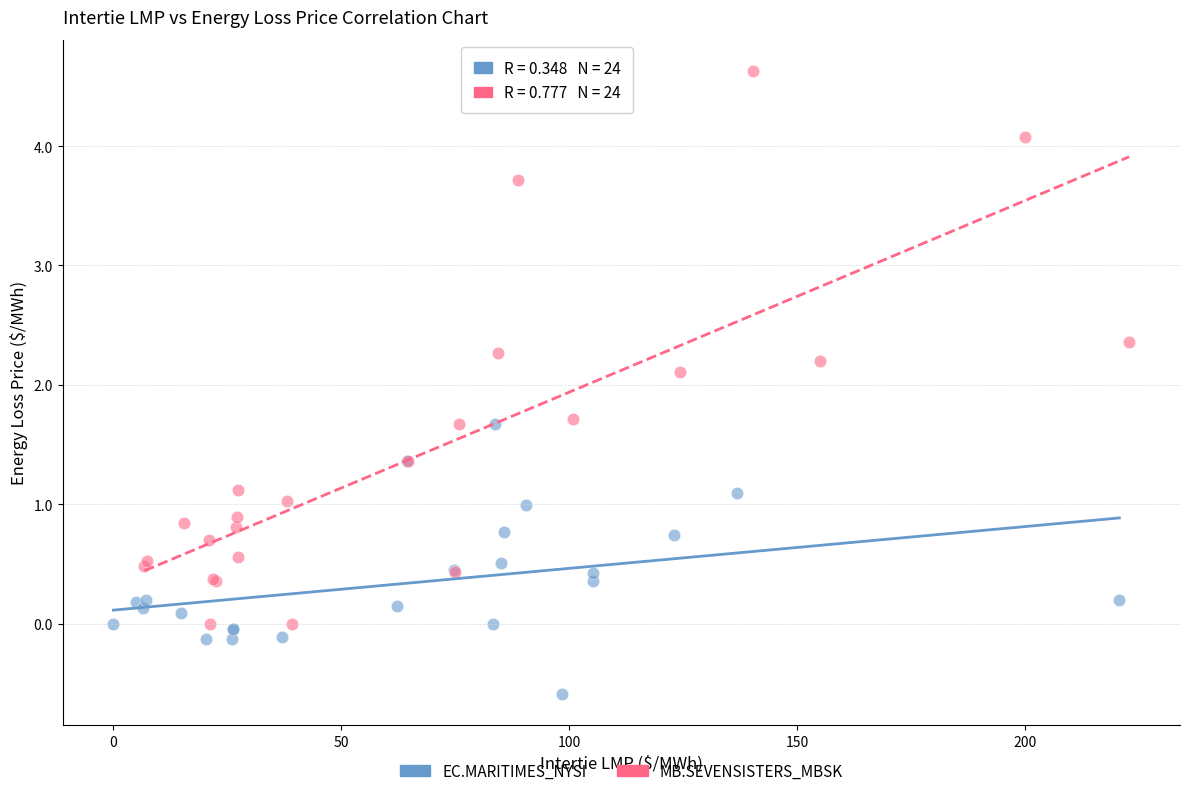

Which series reaches the maximum Y coordinate?

MB.SEVENSISTERS_MBSK